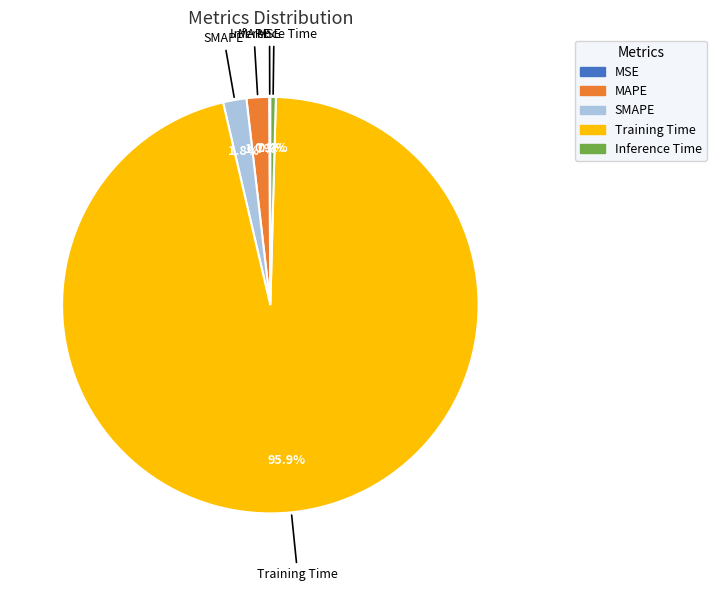

To the nearest percent, what portion does Training Time represent?

96%